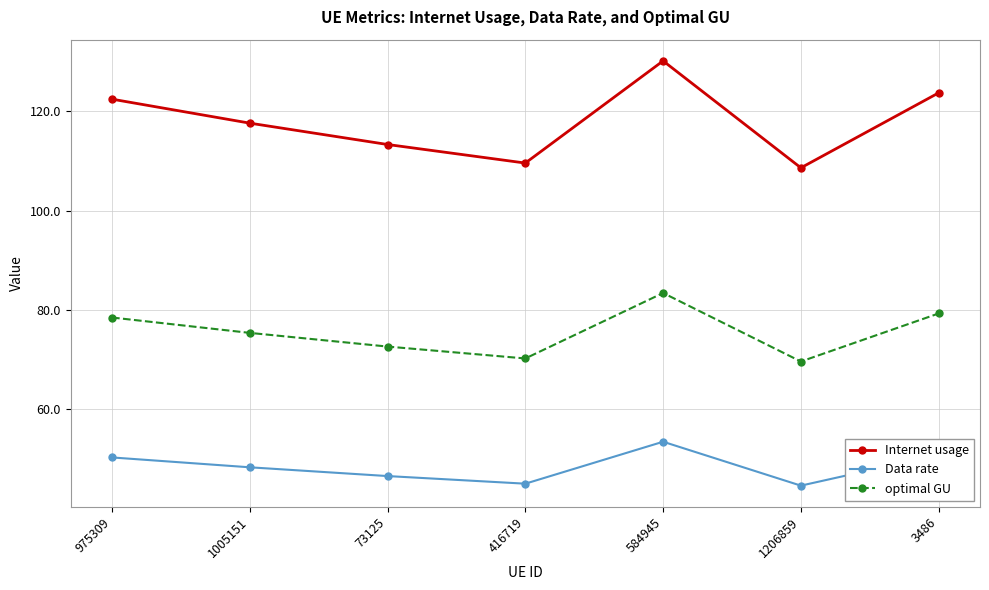

What is the maximum value shown in the chart?

130.1